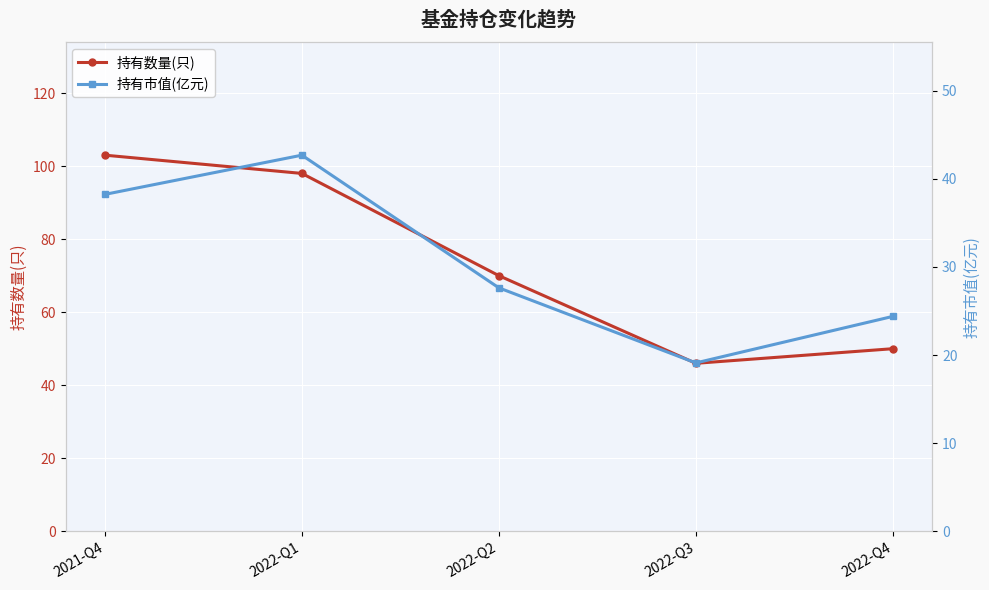

The 持有数量(只) series shows 103.0 at 2021-Q4. True or false?

True